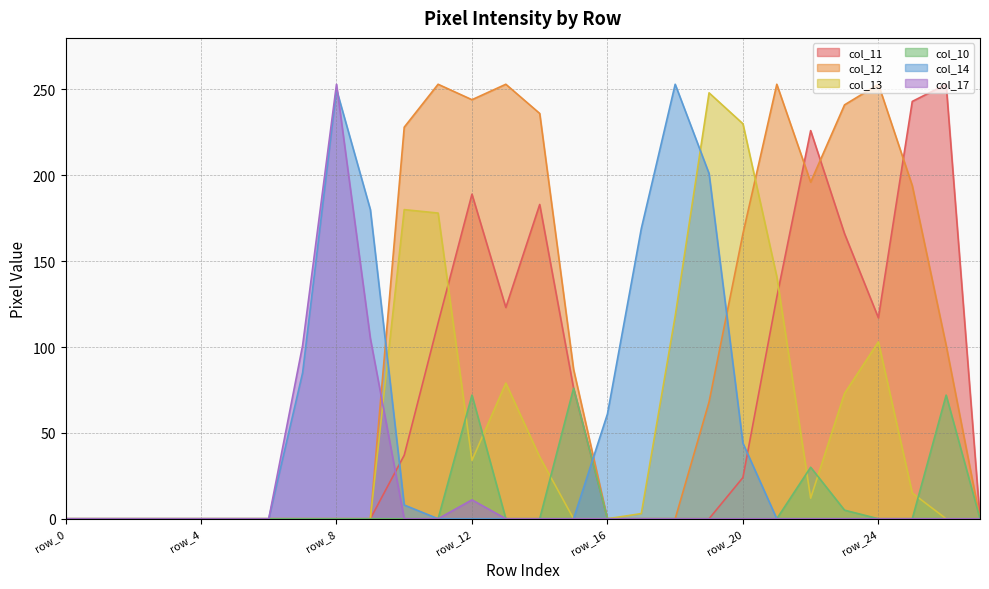

Is it true that col_17 equals 168 at row_3?

False